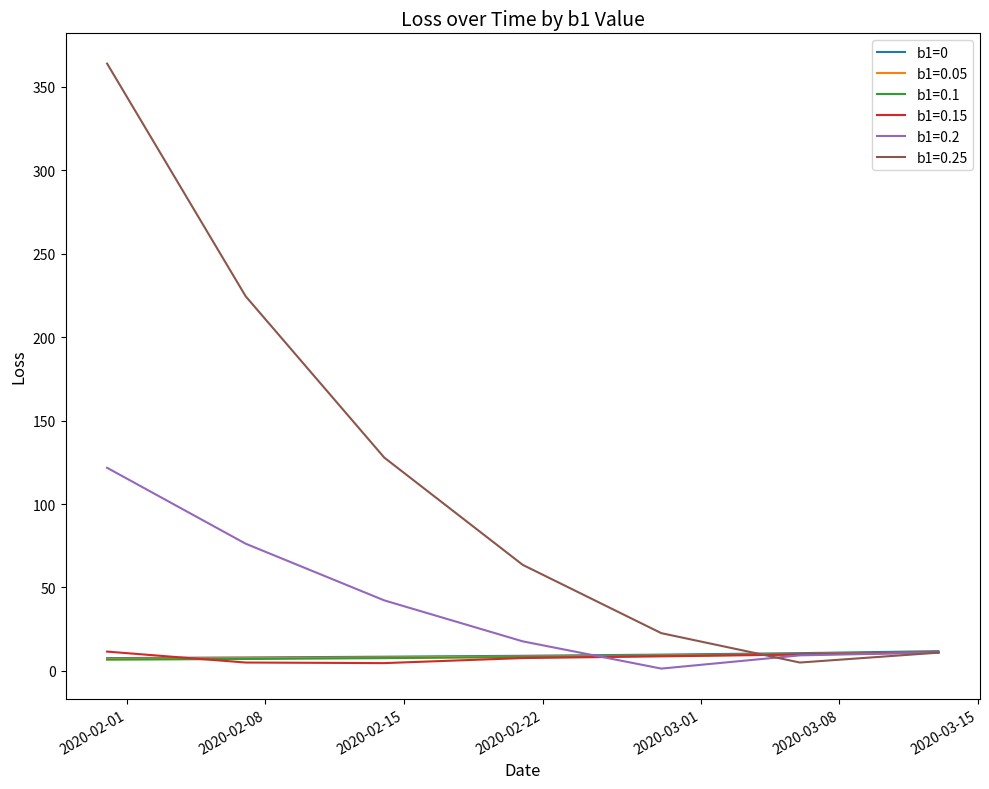

Which series has the largest range (max minus min)?

b1=0.25